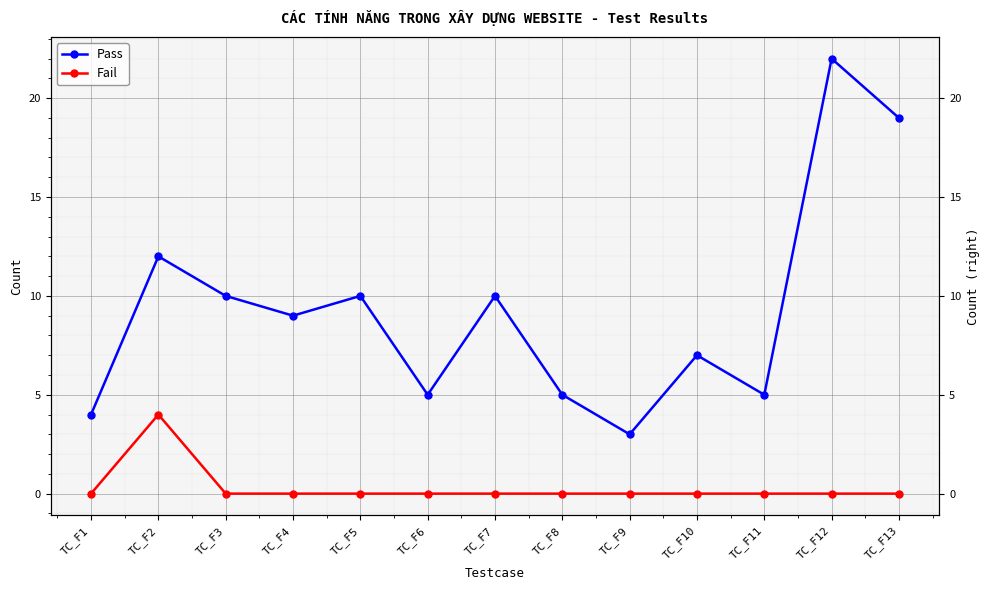

At which label does Pass first exceed 9?

TC_F2